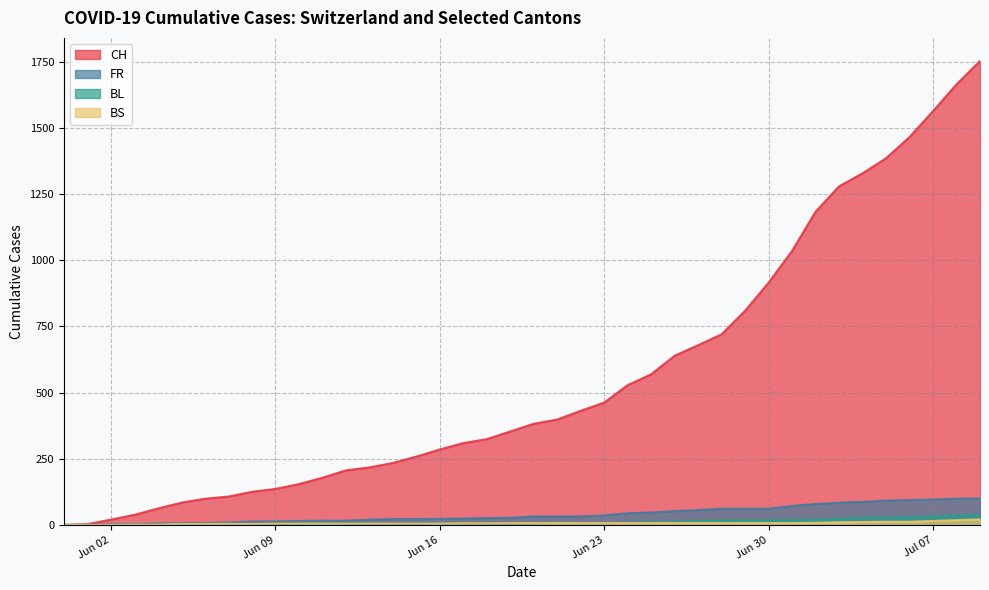

How many values in the CH series are below 382?

20